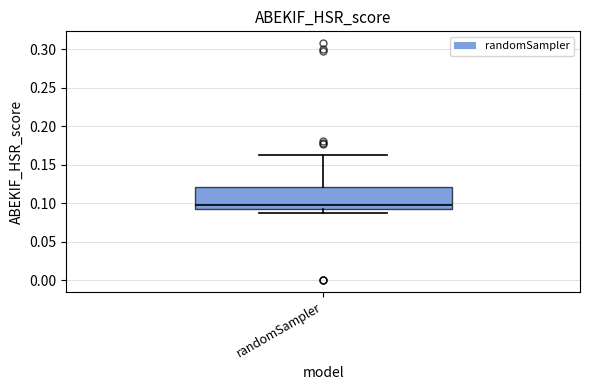

Where does the upper whisker of the box for randomSampler end on the y-axis? The values are not printed on the chart, so give them approximately, as read against the axis.

0.165